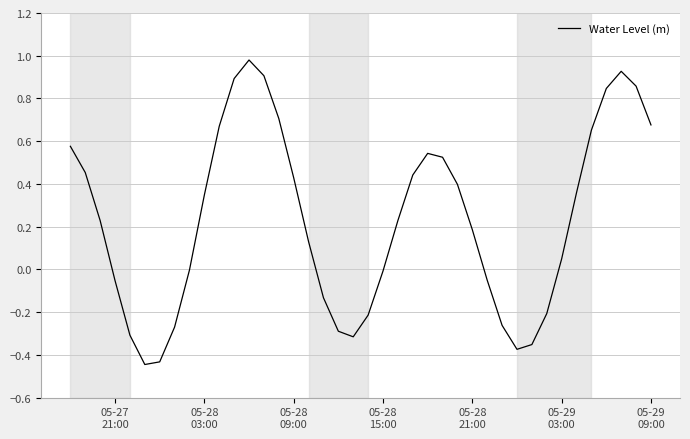

What is the difference between the maximum and minimum values?

1.4